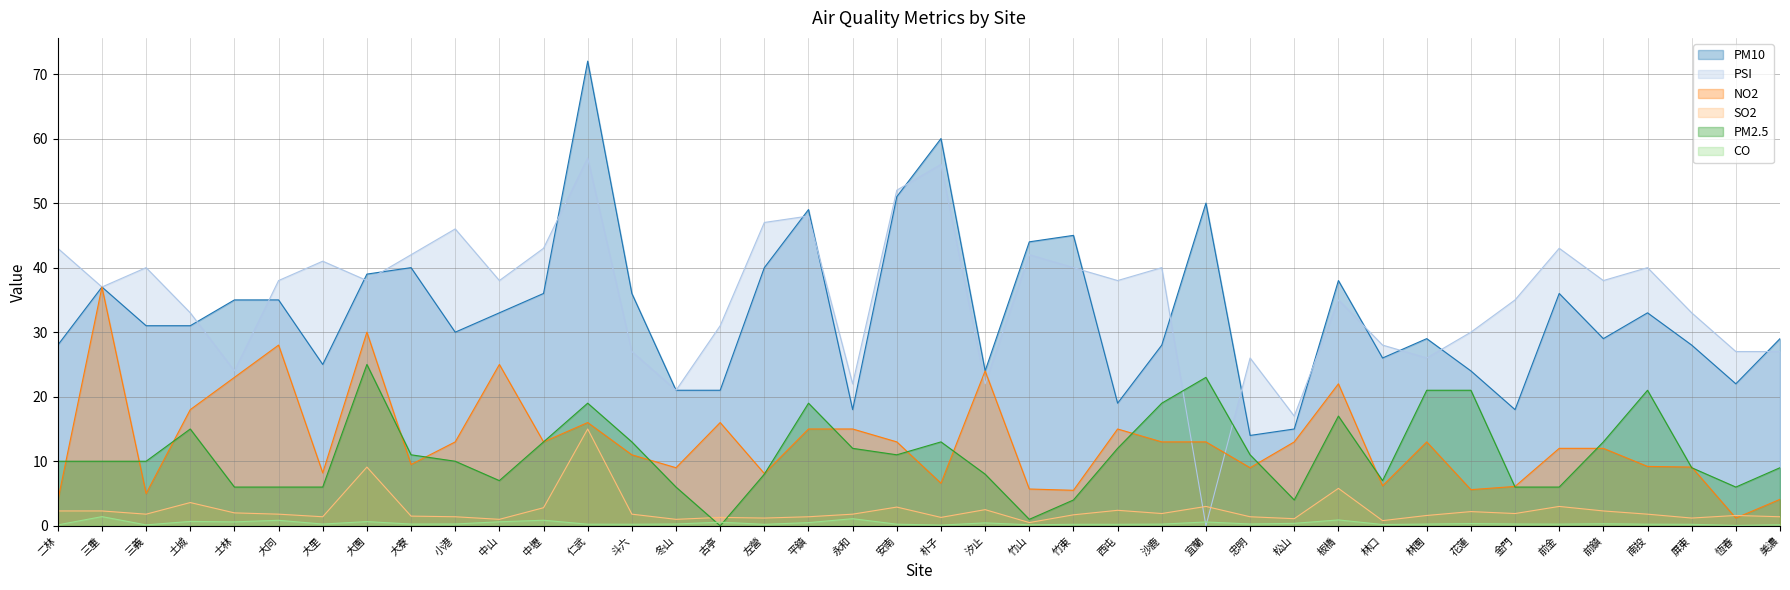

Reading left to right, list all the values displayed in this chart.

PM10: 二林=28.0	三重=37.0	三義=31.0	土城=31.0	士林=35.0	大同=35.0	大里=25.0	大園=39.0	大寮=40.0	小港=30.0	中山=33.0	中壢=36.0	仁武=72.0	斗六=36.0	冬山=21.0	古亭=21.0	左營=40.0	平鎮=49.0	永和=18.0	安南=51.0	朴子=60.0	汐止=24.0	竹山=44.0	竹東=45.0	西屯=19.0	沙鹿=28.0	宜蘭=50.0	忠明=14.0	松山=15.0	板橋=38.0	林口=26.0	林園=29.0	花蓮=24.0	金門=18.0	前金=36.0	前鎮=29.0	南投=33.0	屏東=28.0	恆春=22.0	美濃=29.0
PSI: 二林=43.0	三重=37.0	三義=40.0	土城=33.0	士林=24.0	大同=38.0	大里=41.0	大園=38.0	大寮=42.0	小港=46.0	中山=38.0	中壢=43.0	仁武=57.0	斗六=27.0	冬山=21.0	古亭=31.0	左營=47.0	平鎮=48.0	永和=22.0	安南=52.0	朴子=56.0	汐止=22.0	竹山=42.0	竹東=40.0	西屯=38.0	沙鹿=40.0	宜蘭=0.0	忠明=26.0	松山=17.0	板橋=35.0	林口=28.0	林園=26.0	花蓮=30.0	金門=35.0	前金=43.0	前鎮=38.0	南投=40.0	屏東=33.0	恆春=27.0	美濃=27.0
NO2: 二林=3.9	三重=37.0	三義=5.0	土城=18.0	士林=23.0	大同=28.0	大里=8.2	大園=30.0	大寮=9.5	小港=13.0	中山=25.0	中壢=13.0	仁武=16.0	斗六=11.0	冬山=9.0	古亭=16.0	左營=8.1	平鎮=15.0	永和=15.0	安南=13.0	朴子=6.6	汐止=24.0	竹山=5.7	竹東=5.5	西屯=15.0	沙鹿=13.0	宜蘭=13.0	忠明=9.0	松山=13.0	板橋=22.0	林口=6.2	林園=13.0	花蓮=5.6	金門=6.1	前金=12.0	前鎮=12.0	南投=9.2	屏東=9.1	恆春=1.2	美濃=4.1
SO2: 二林=2.3	三重=2.3	三義=1.8	土城=3.6	士林=2.0	大同=1.8	大里=1.4	大園=9.1	大寮=1.5	小港=1.4	中山=1.0	中壢=2.8	仁武=15.0	斗六=1.8	冬山=1.0	古亭=1.3	左營=1.2	平鎮=1.4	永和=1.8	安南=2.9	朴子=1.3	汐止=2.5	竹山=0.5	竹東=1.7	西屯=2.4	沙鹿=1.9	宜蘭=3.0	忠明=1.4	松山=1.1	板橋=5.8	林口=0.8	林園=1.6	花蓮=2.2	金門=1.9	前金=3.0	前鎮=2.3	南投=1.8	屏東=1.2	恆春=1.6	美濃=1.4
PM2.5: 二林=10.0	三重=10.0	三義=10.0	土城=15.0	士林=6.0	大同=6.0	大里=6.0	大園=25.0	大寮=11.0	小港=10.0	中山=7.0	中壢=13.0	仁武=19.0	斗六=13.0	冬山=6.0	古亭=0.0	左營=8.0	平鎮=19.0	永和=12.0	安南=11.0	朴子=13.0	汐止=8.0	竹山=1.0	竹東=4.0	西屯=12.0	沙鹿=19.0	宜蘭=23.0	忠明=11.0	松山=4.0	板橋=17.0	林口=7.0	林園=21.0	花蓮=21.0	金門=6.0	前金=6.0	前鎮=13.0	南投=21.0	屏東=9.0	恆春=6.0	美濃=9.0
CO: 二林=0.1	三重=1.4	三義=0.1	土城=0.7	士林=0.6	大同=0.8	大里=0.3	大園=0.7	大寮=0.3	小港=0.3	中山=0.6	中壢=0.9	仁武=0.2	斗六=0.2	冬山=0.3	古亭=0.6	左營=0.2	平鎮=0.5	永和=1.1	安南=0.2	朴子=0.1	汐止=0.5	竹山=0.2	竹東=0.2	西屯=0.2	沙鹿=0.3	宜蘭=0.6	忠明=0.3	松山=0.4	板橋=0.9	林口=0.2	林園=0.3	花蓮=0.3	金門=0.3	前金=0.3	前鎮=0.3	南投=0.2	屏東=0.2	恆春=0.1	美濃=0.2